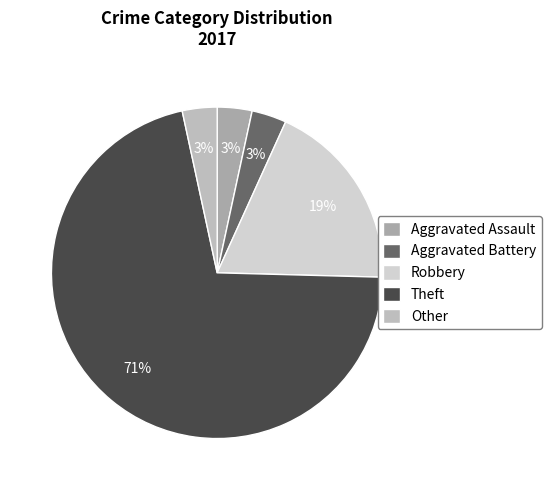

To the nearest percent, what is the difference between the largest and smallest slice percentages?

68%